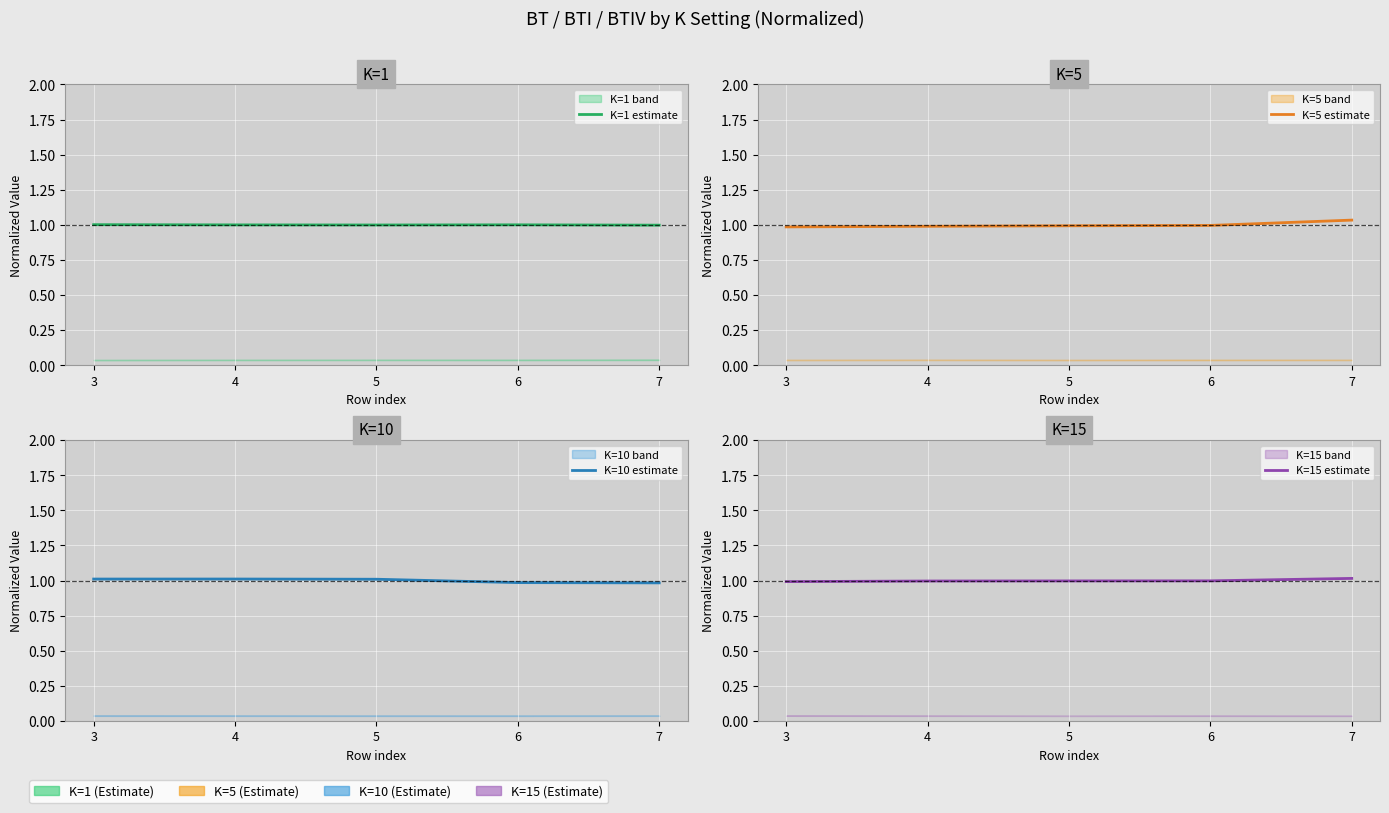

Is it true that K=10 estimate equals 1.0 at 6?

True